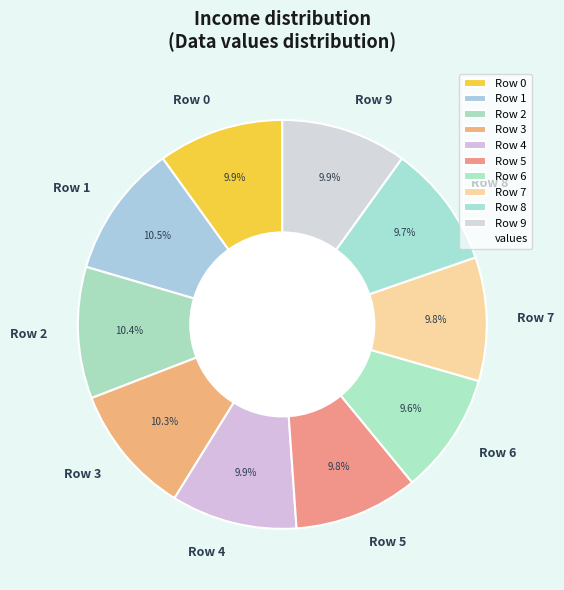

What percentage is the Row 3 slice, to the nearest percent?

10%